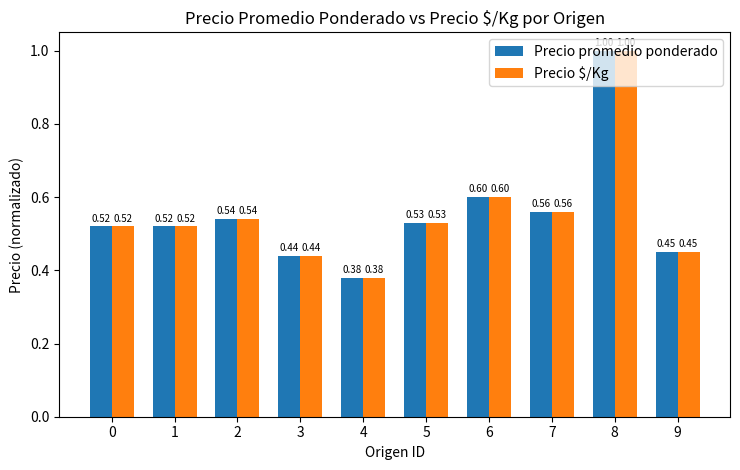

True or false: Precio $/Kg has a value of 0.6 at 7.

True